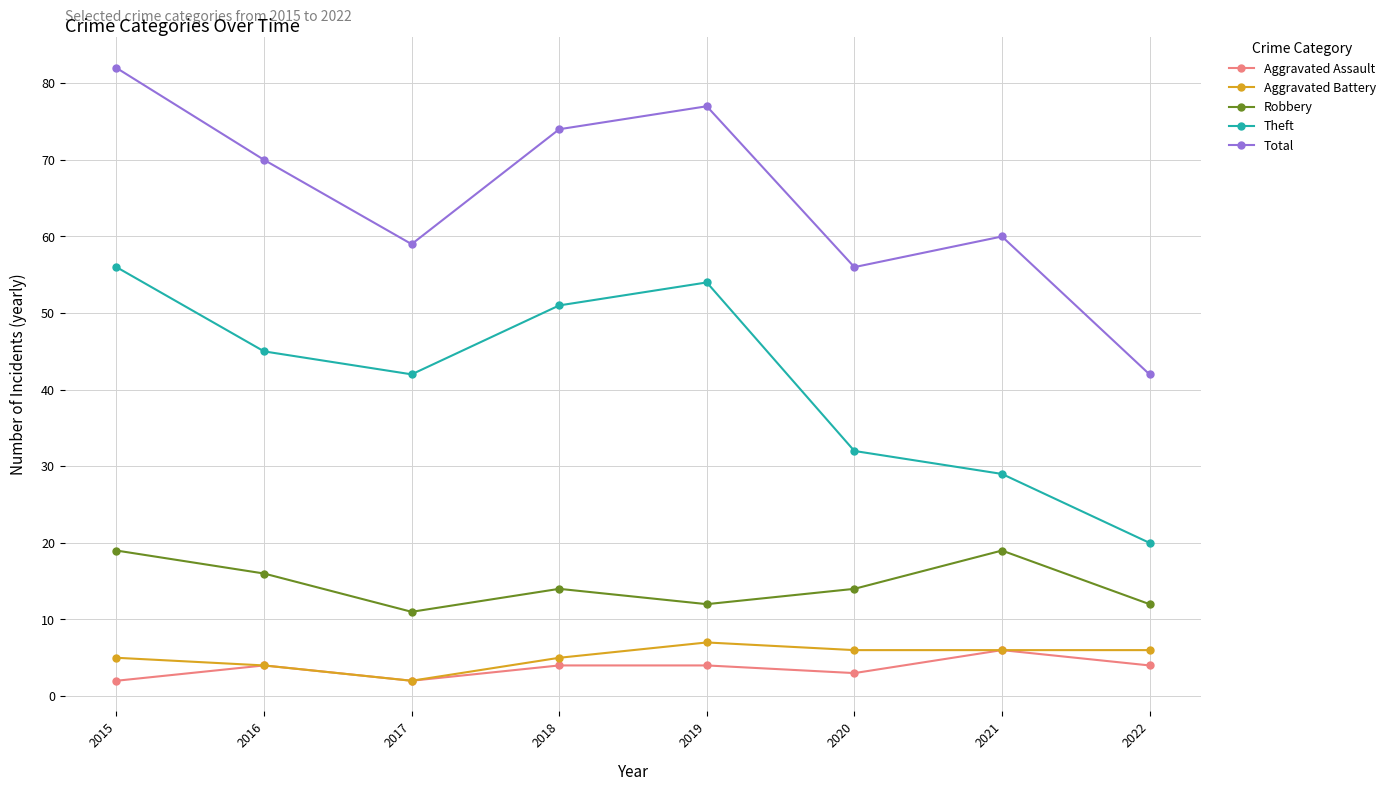

At which label is Aggravated Battery closest to 4?

2016